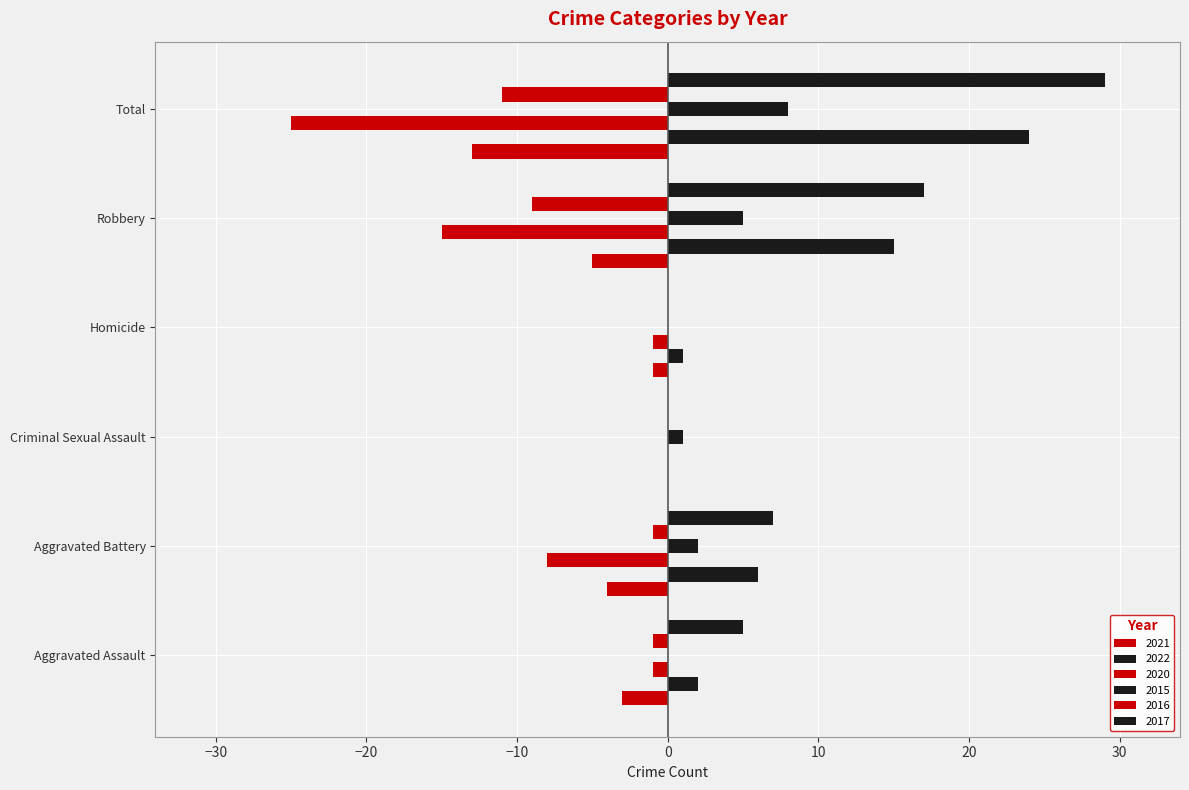

Reading right to left, transcribe all the data shown in this chart.

2021: -13	-5	-1	0	-4	-3
2022: 24	15	1	0	6	2
2020: -25	-15	-1	0	-8	-1
2015: 8	5	0	1	2	0
2016: -11	-9	0	0	-1	-1
2017: 29	17	0	0	7	5